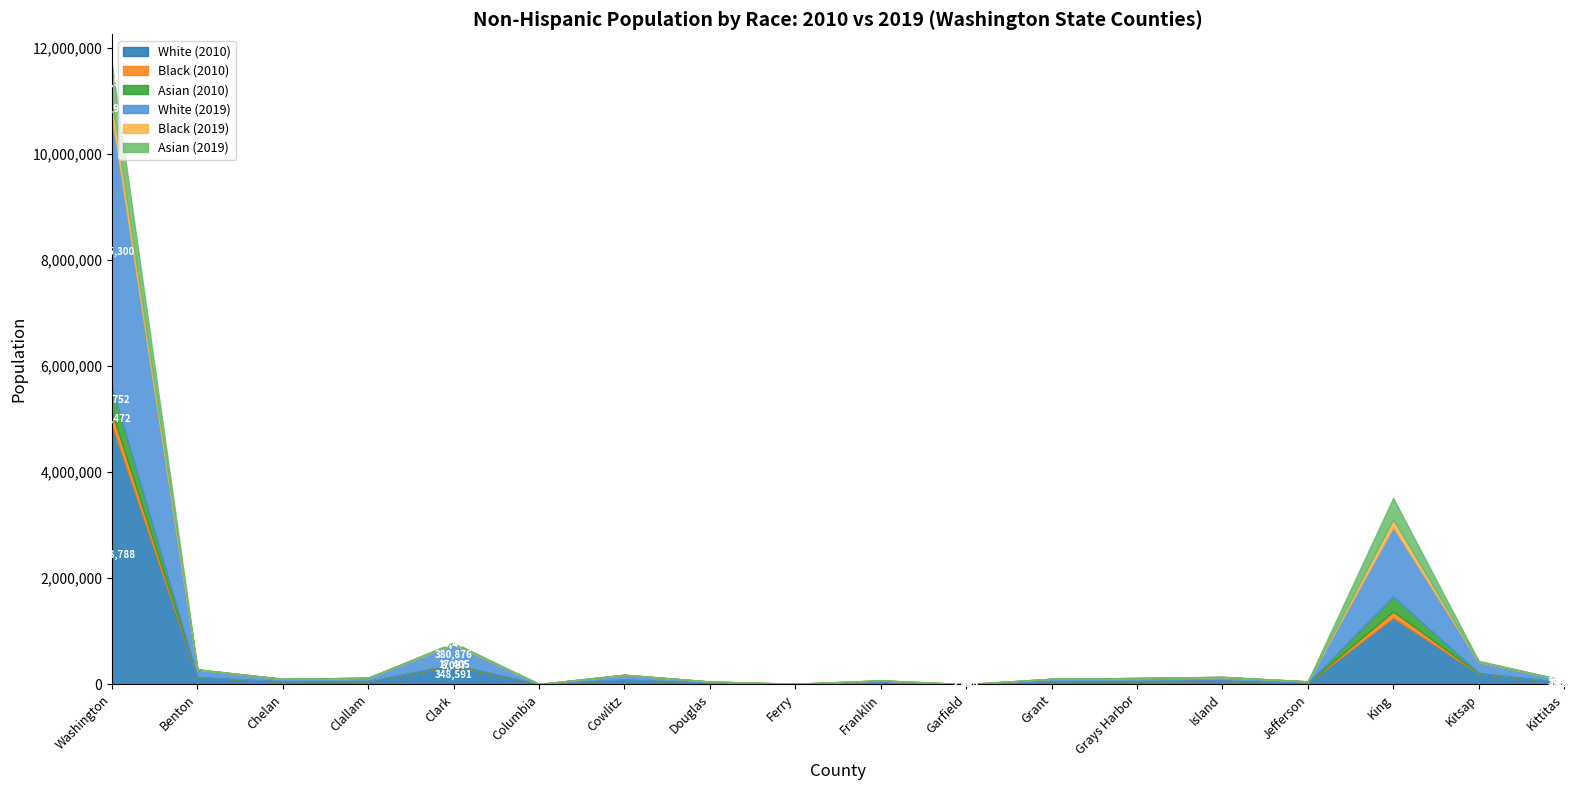

Which category has the highest value in the White (2010) series?

Washington